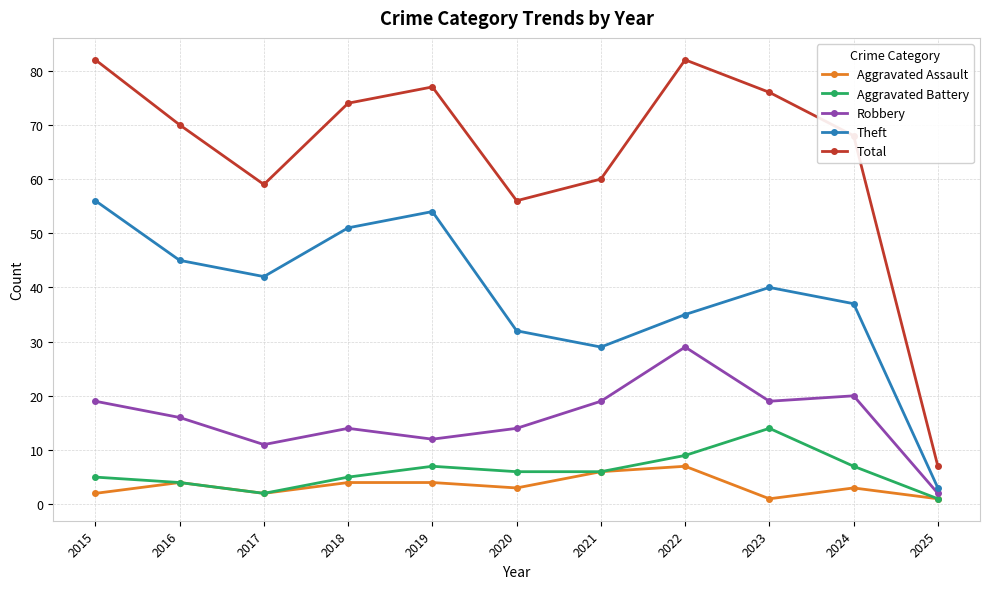

What is the difference between the second highest and minimum values in the Aggravated Assault series?

5